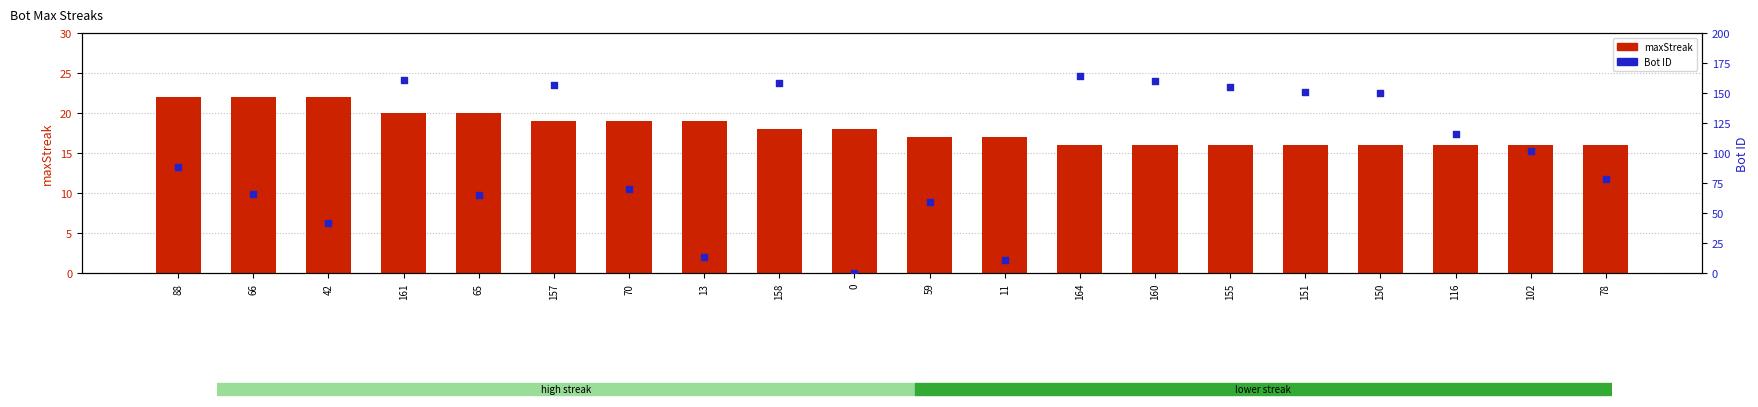

Which series has the largest total across all categories?

Bot